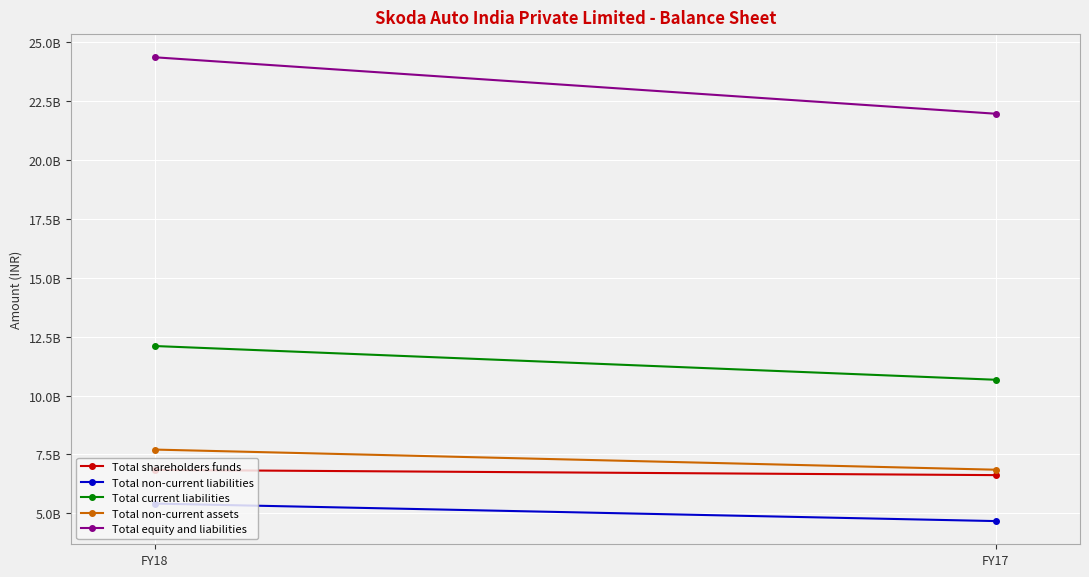

What is the greatest value displayed?

24366000000